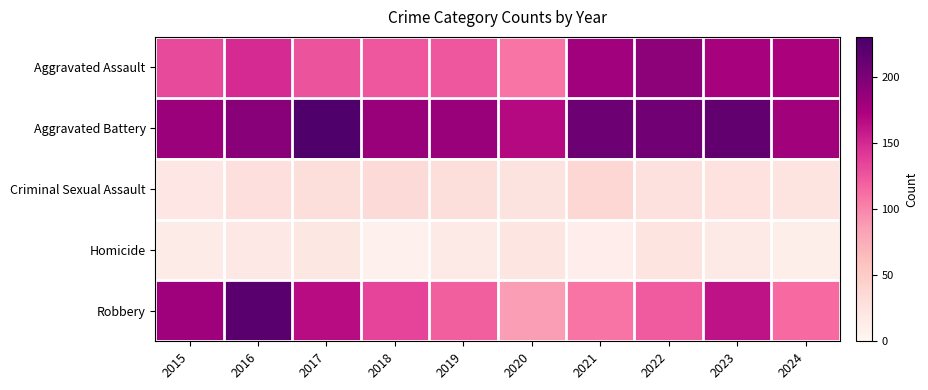

List the series in order of their peak value, highest first.

Aggravated Battery, Robbery, Aggravated Assault, Criminal Sexual Assault, Homicide